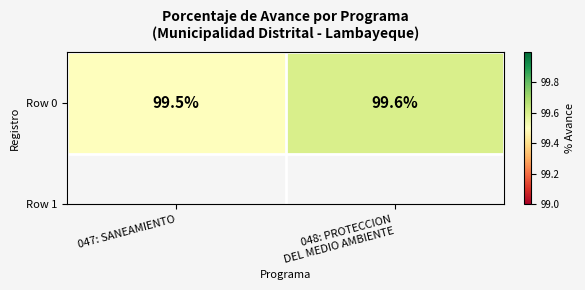

How many values are between 99 and 100?

2